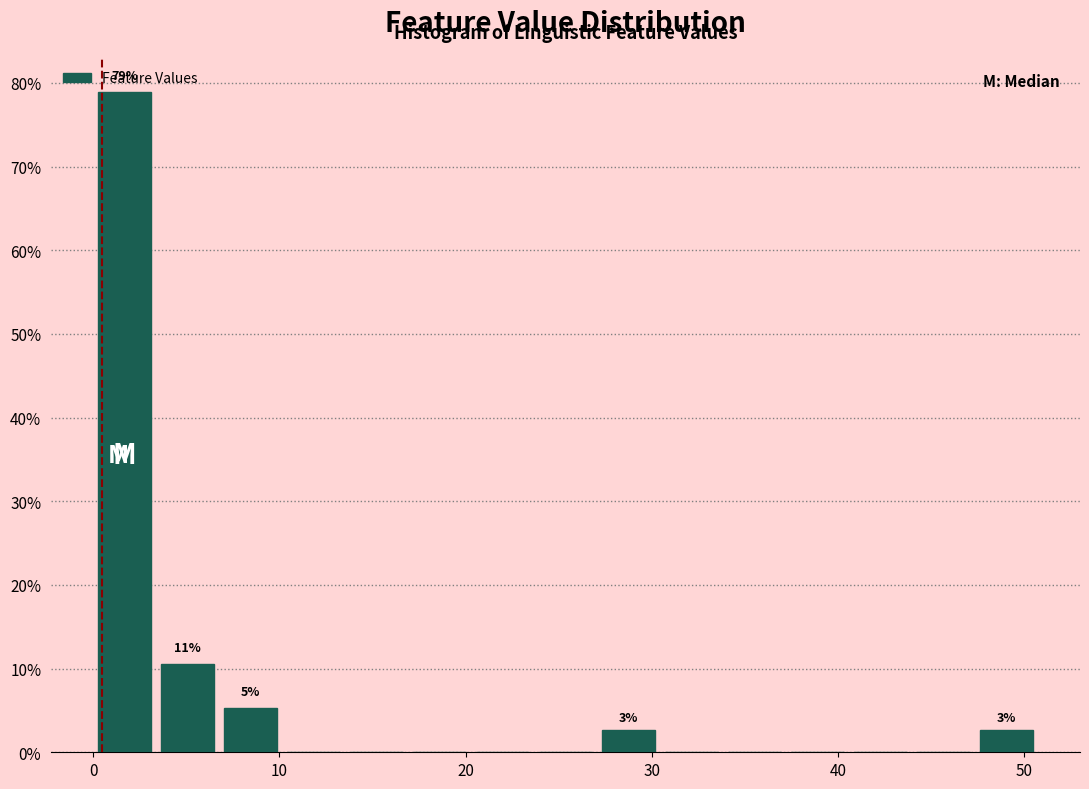

Read against the x-axis, roughly where is the centre of the tallest bar?

2